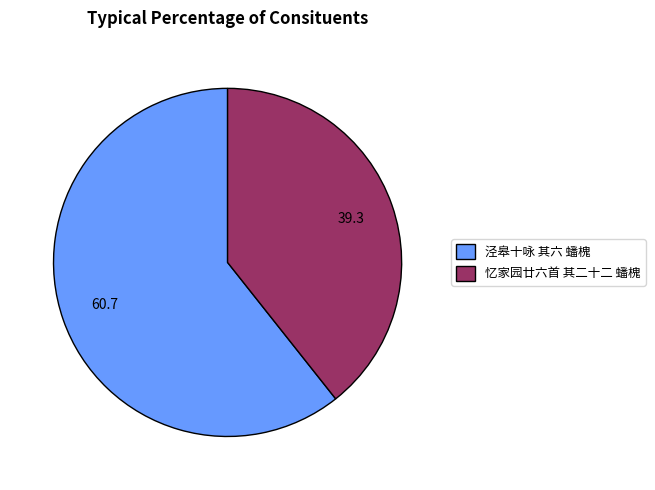

Combined, do 泾皋十咏 其六 蟠槐 and 忆家园廿六首 其二十二 蟠槐 account for over 50%?

Yes